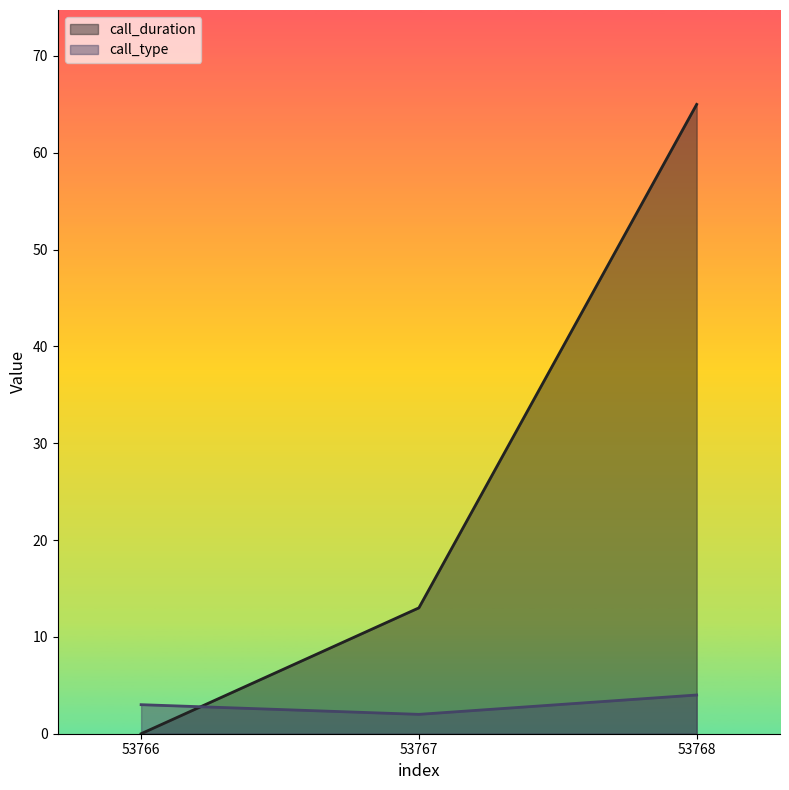

Which has a higher value, 53767 or 53766?

53767